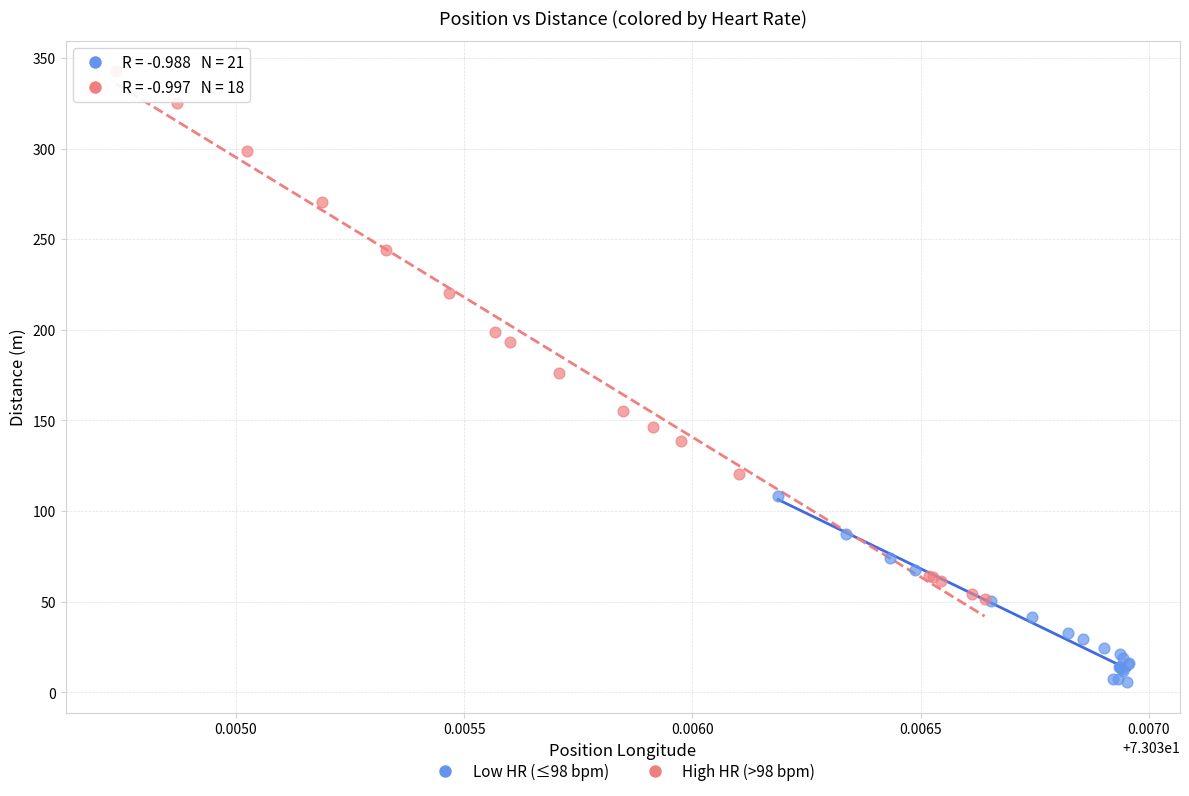

What are all the series names shown in the legend?

Low HR (≤98 bpm), High HR (>98 bpm)